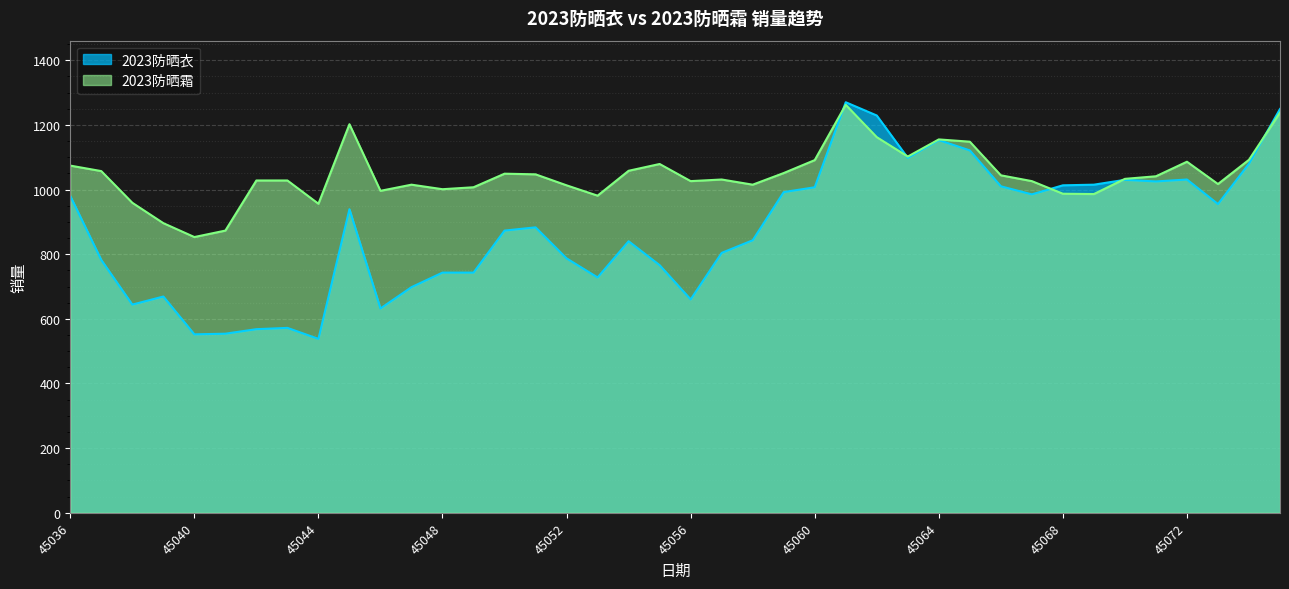

Reading left to right, what are all the values shown in this chart?

2023防晒衣: 980	782	644	669	552	554	568	572	538	939	632	698	743	743	873	883	787	728	840	766	660	804	843	992	1007	1270	1229	1098	1153	1121	1010	985	1013	1015	1030	1025	1031	955	1080	1249
2023防晒霜: 1074	1057	959	896	853	873	1028	1028	956	1202	996	1015	1001	1007	1049	1047	1013	981	1058	1079	1026	1031	1015	1051	1091	1262	1162	1102	1155	1148	1044	1026	987	986	1033	1041	1086	1017	1092	1238